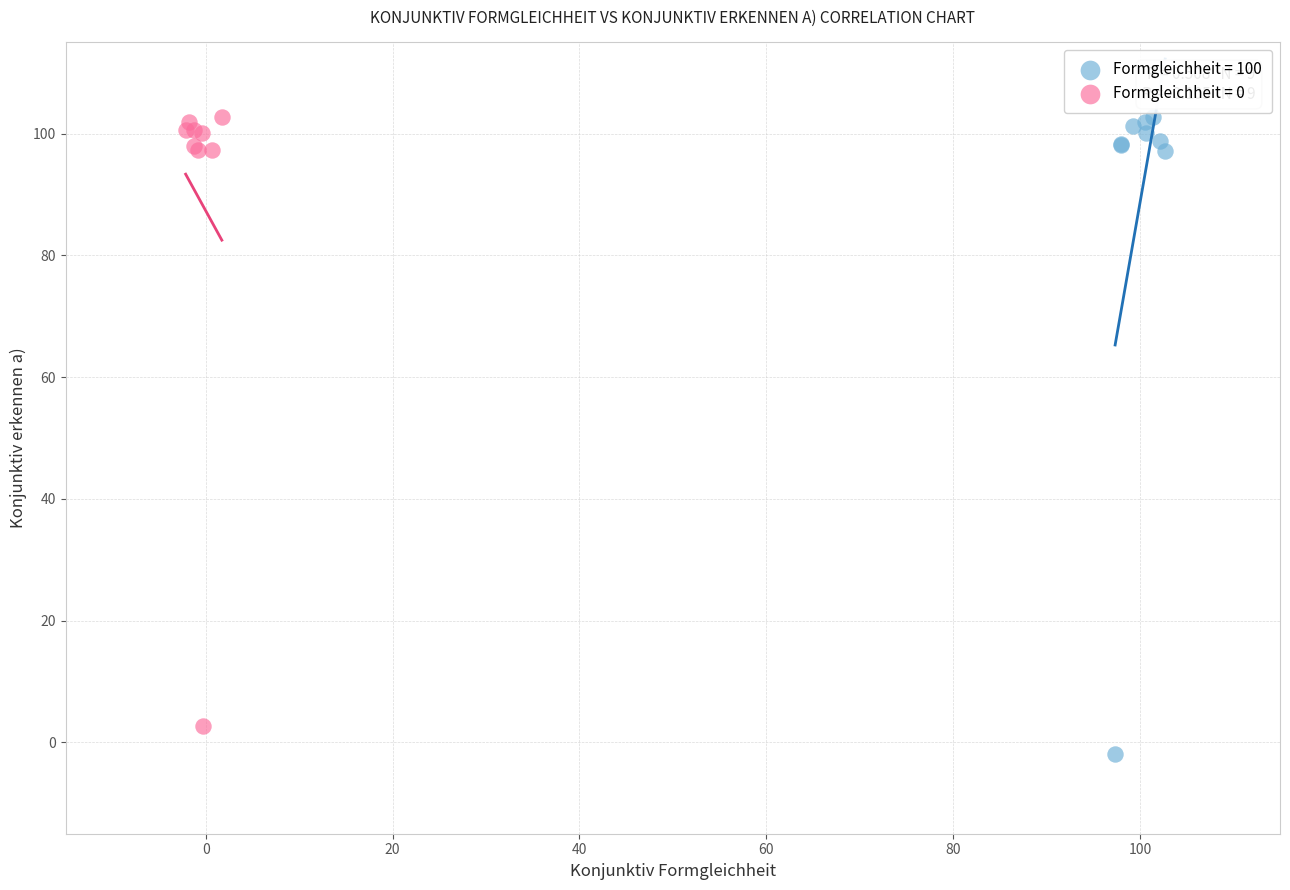

Which series contains the lowest Y value?

Formgleichheit = 100